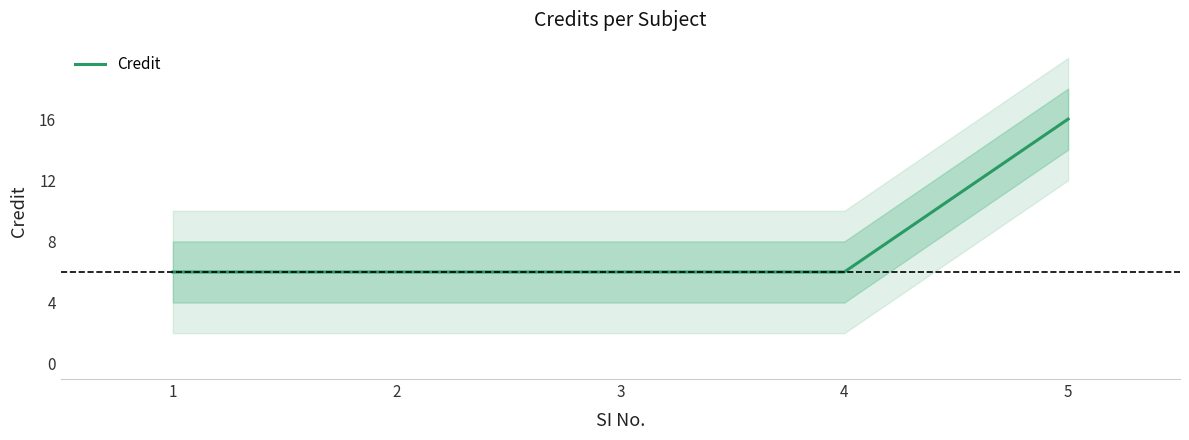

What is the sum of the values at 1 and 2?

12